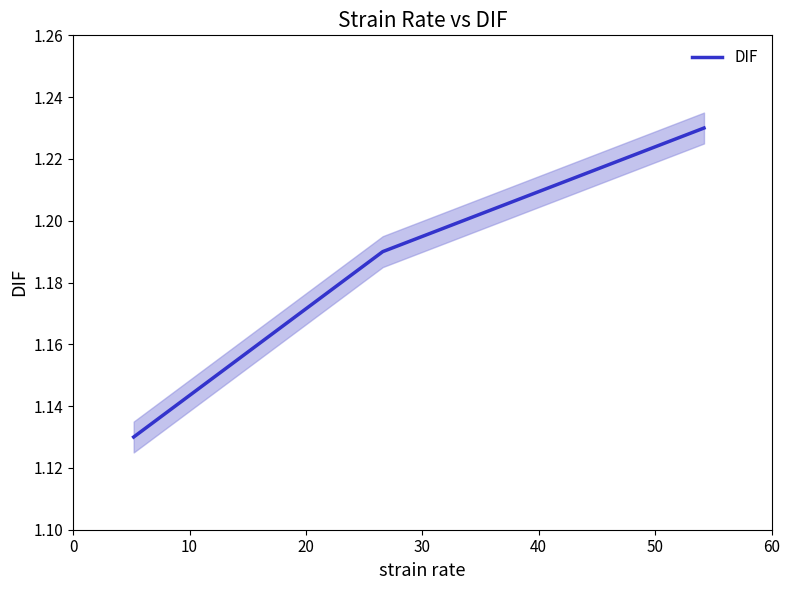

Count the DIF values in the range 1 to 2.

3